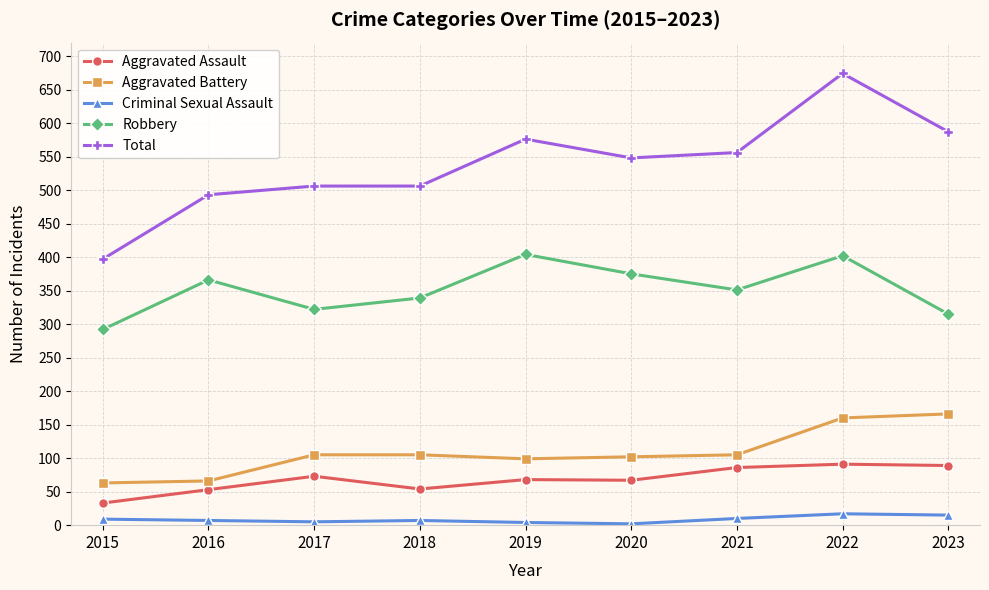

Read the Aggravated Assault value at 2017, to the nearest 10.

70